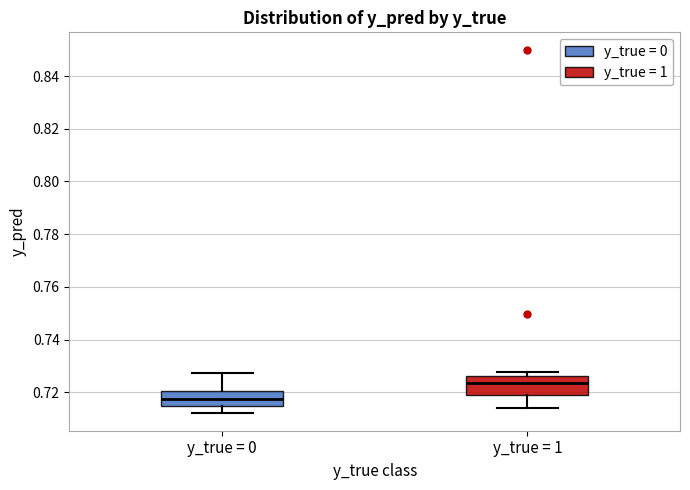

Which box's median line is the highest?

y_true = 1